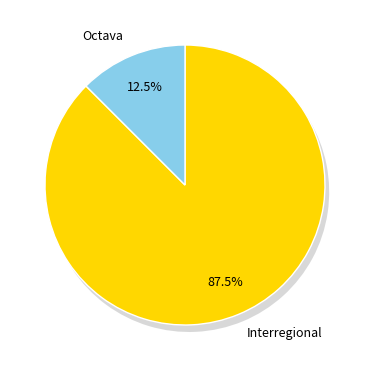

To the nearest percent, what is the average slice percentage?

50%